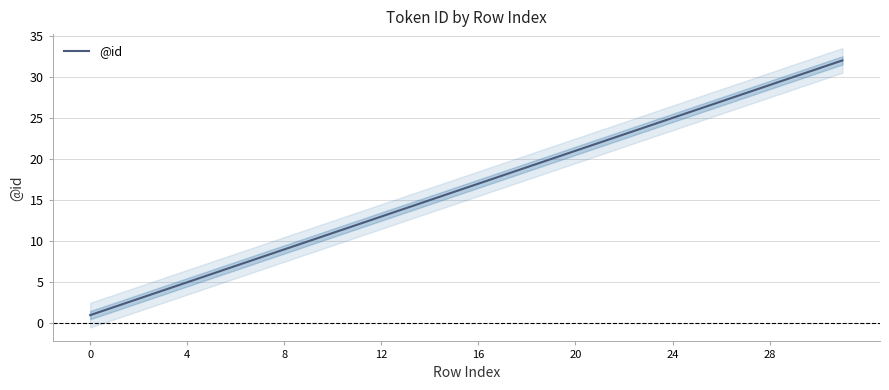

The value of @id at 4 is 8. True or false?

False